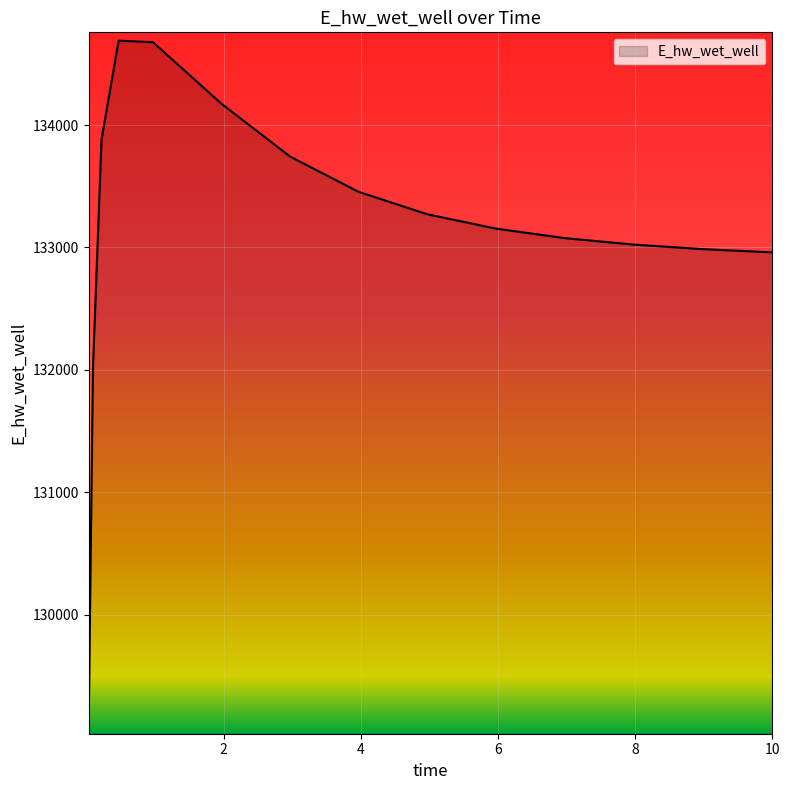

What is the difference between the maximum and minimum values?

5596.6